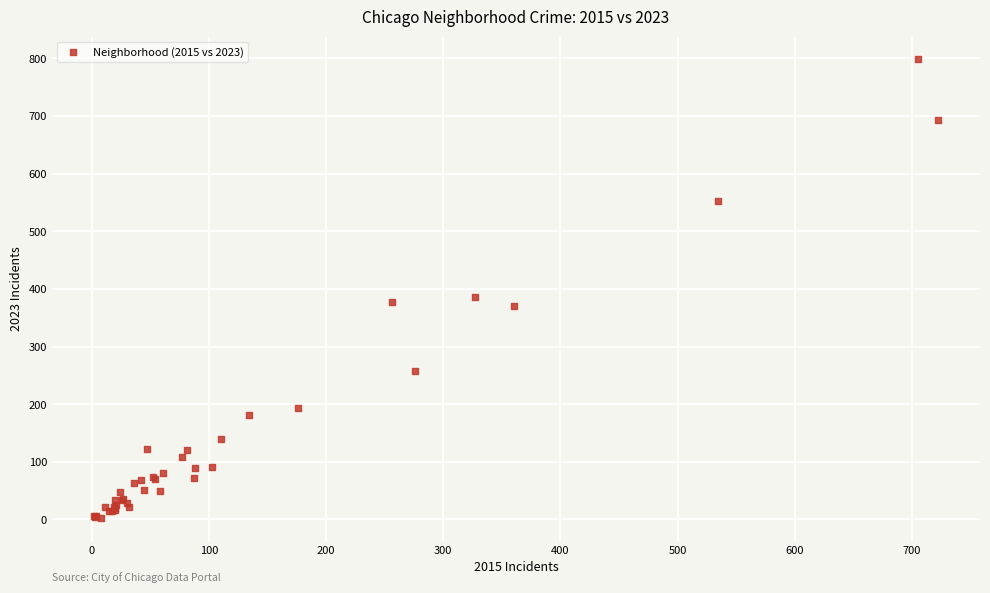

What Y value in the scatter plot is closest to 400?

386